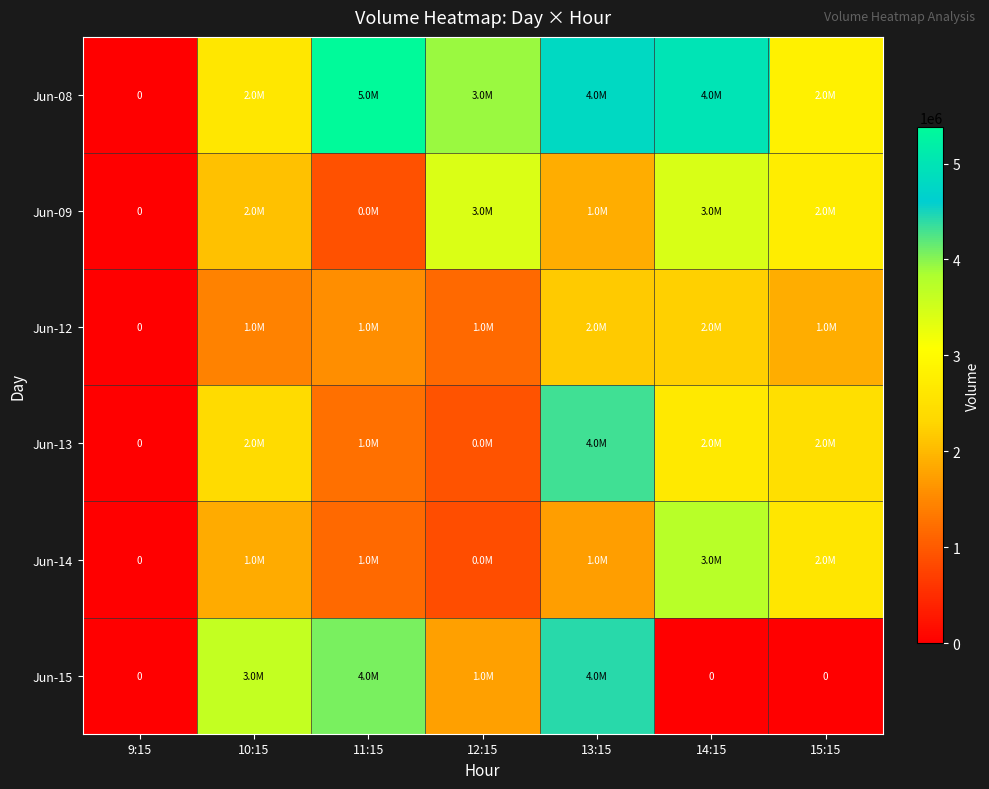

Which series has the largest range (max minus min)?

Jun-08